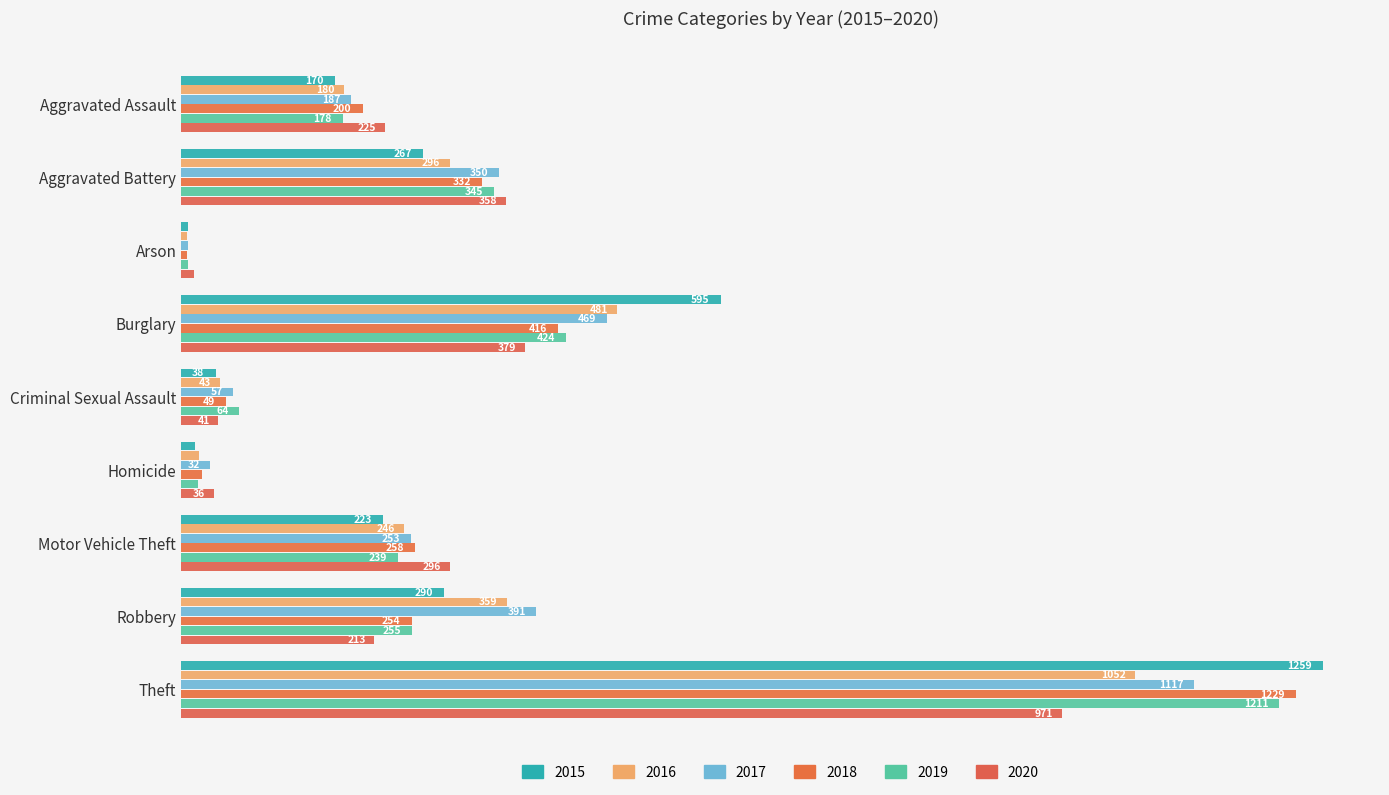

What is the approximate value of 2015 at Aggravated Assault?

170